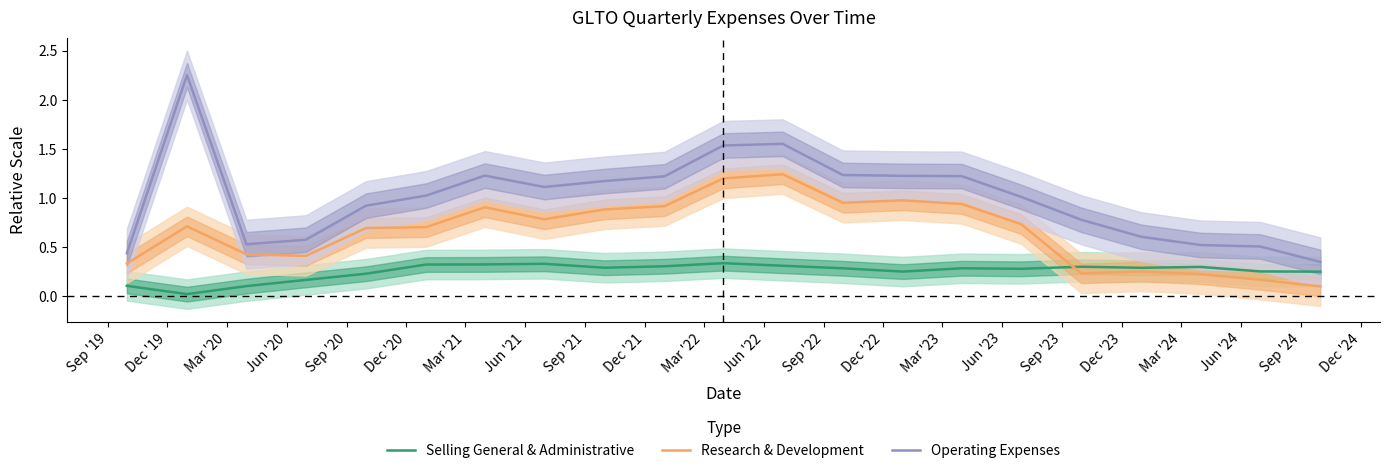

True or false: Selling General & Administrative and Operating Expenses cross at least once.

False